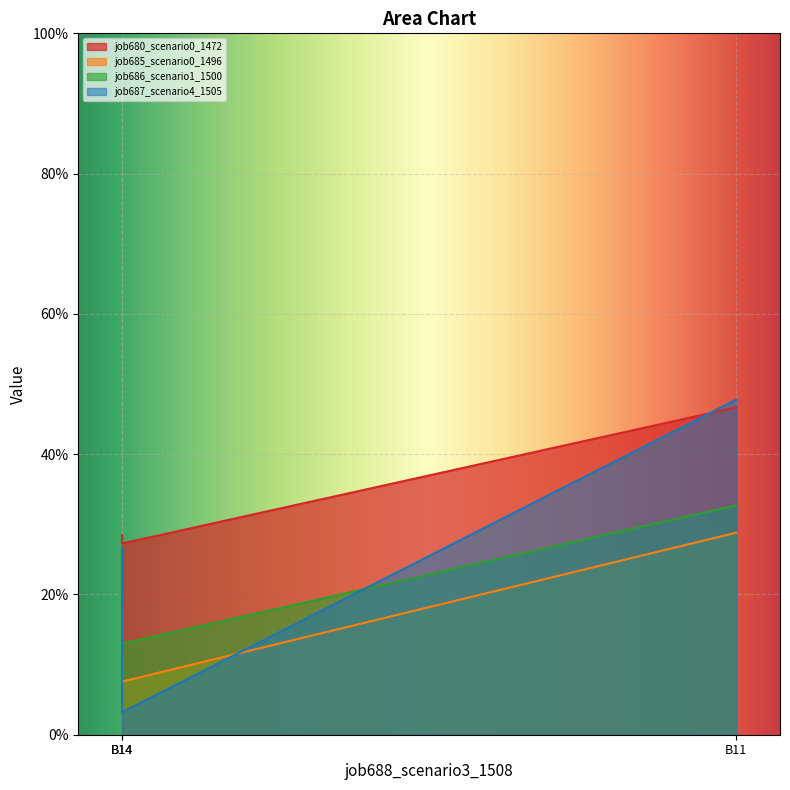

Which series has the largest total across all categories?

job680_scenario0_1472